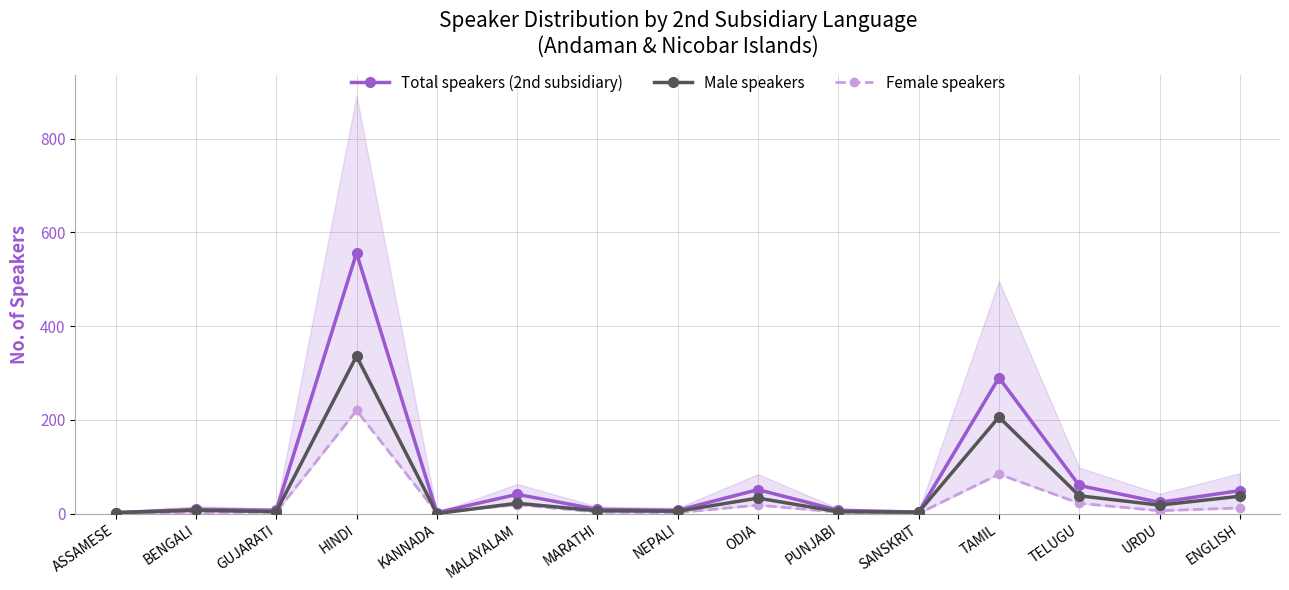

What is the difference between the second highest and minimum values in the Total speakers (2nd subsidiary) series?

288